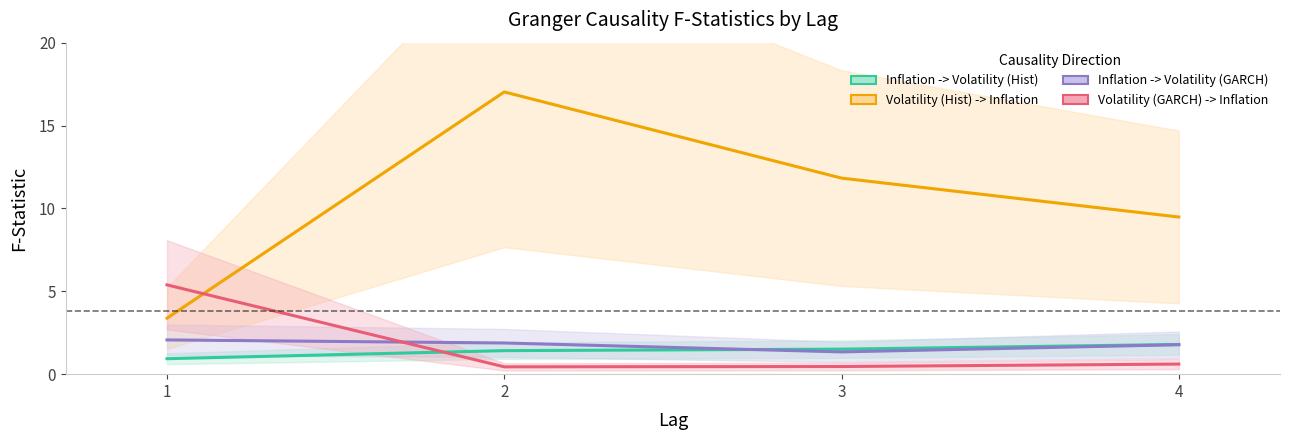

What is the spread (max minus min) of values at 4?

8.9